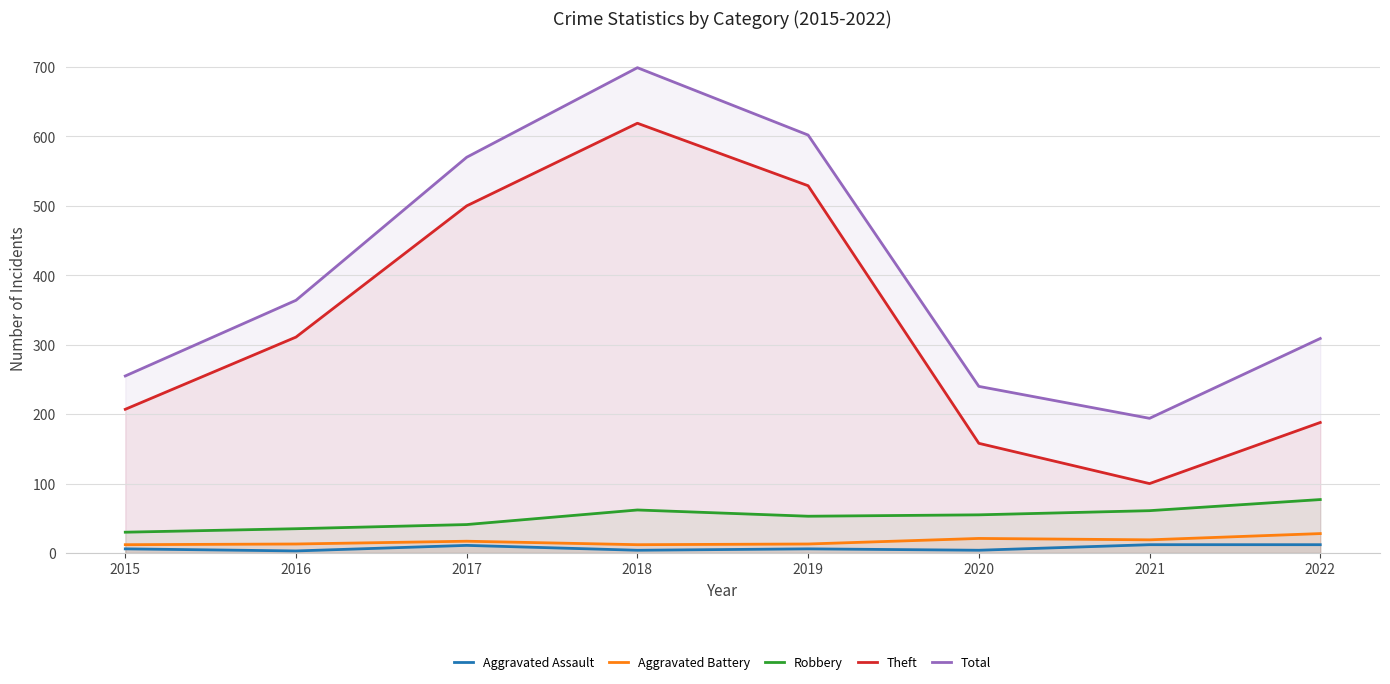

Reading left to right, extract all data points from this chart.

Aggravated Assault: 2015=6	2016=3	2017=11	2018=4	2019=6	2020=4	2021=12	2022=12
Aggravated Battery: 2015=12	2016=13	2017=17	2018=12	2019=13	2020=21	2021=19	2022=28
Robbery: 2015=30	2016=35	2017=41	2018=62	2019=53	2020=55	2021=61	2022=77
Theft: 2015=207	2016=311	2017=500	2018=619	2019=529	2020=158	2021=100	2022=188
Total: 2015=255	2016=364	2017=570	2018=699	2019=602	2020=240	2021=194	2022=309